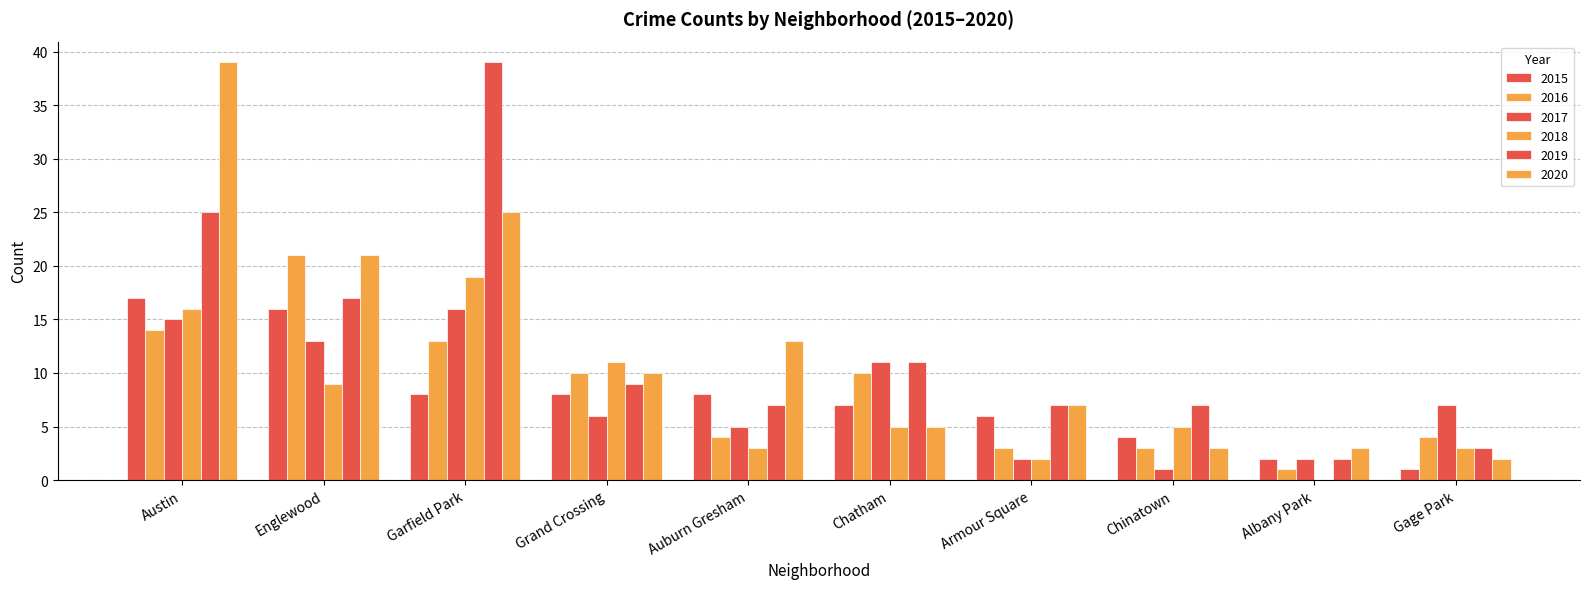

How many groups of bars are there?

10